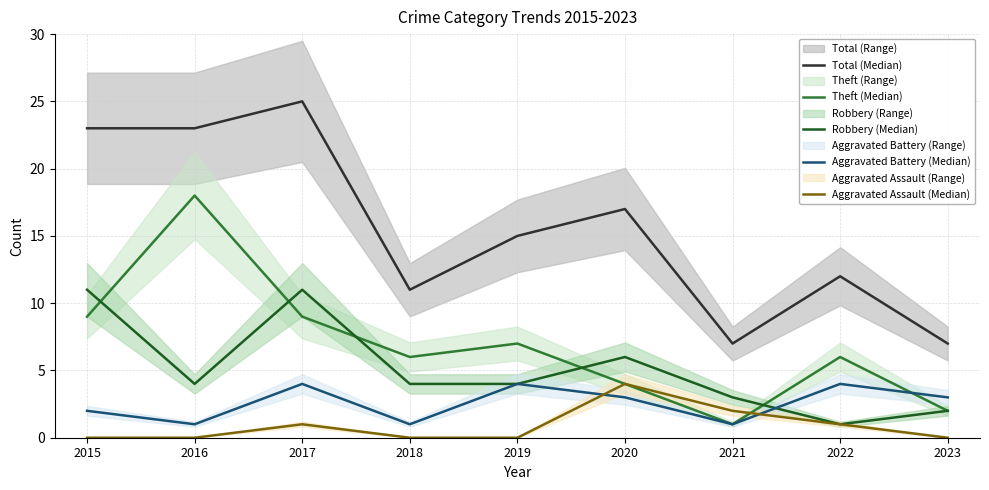

How many data points does each series have?

9